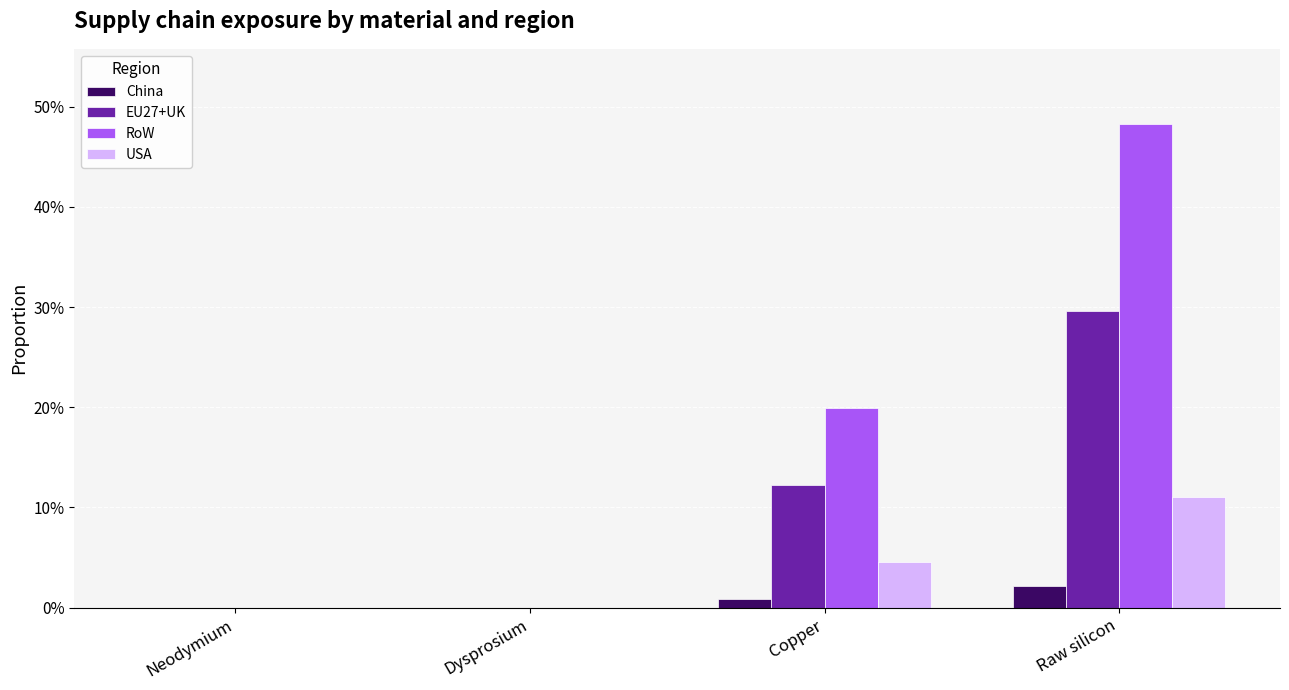

Which category has the highest value in the EU27+UK series?

Raw silicon